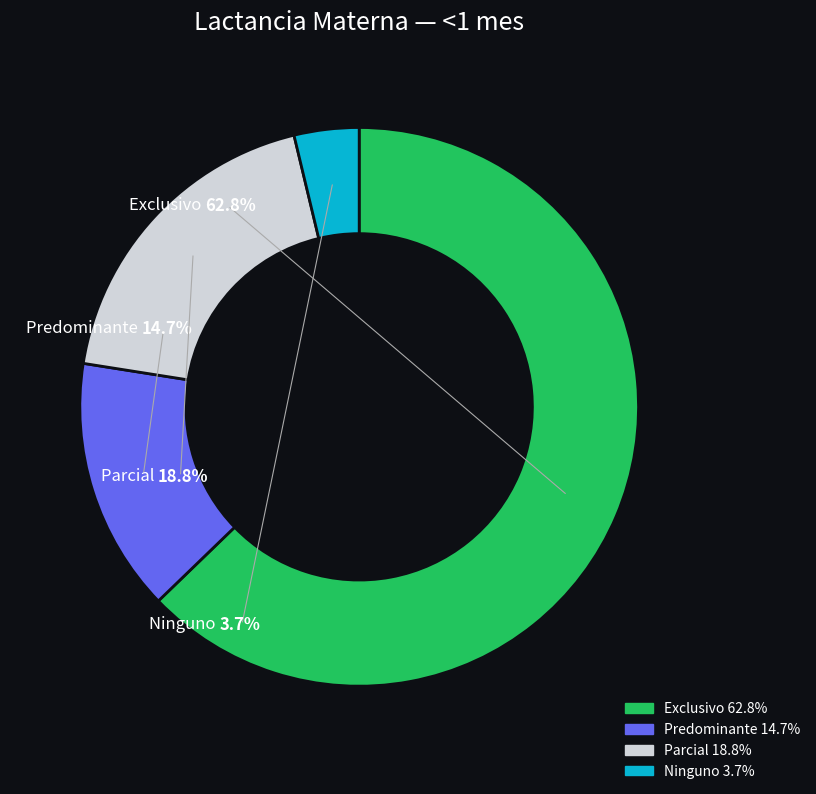

What is the majority slice?

Exclusivo